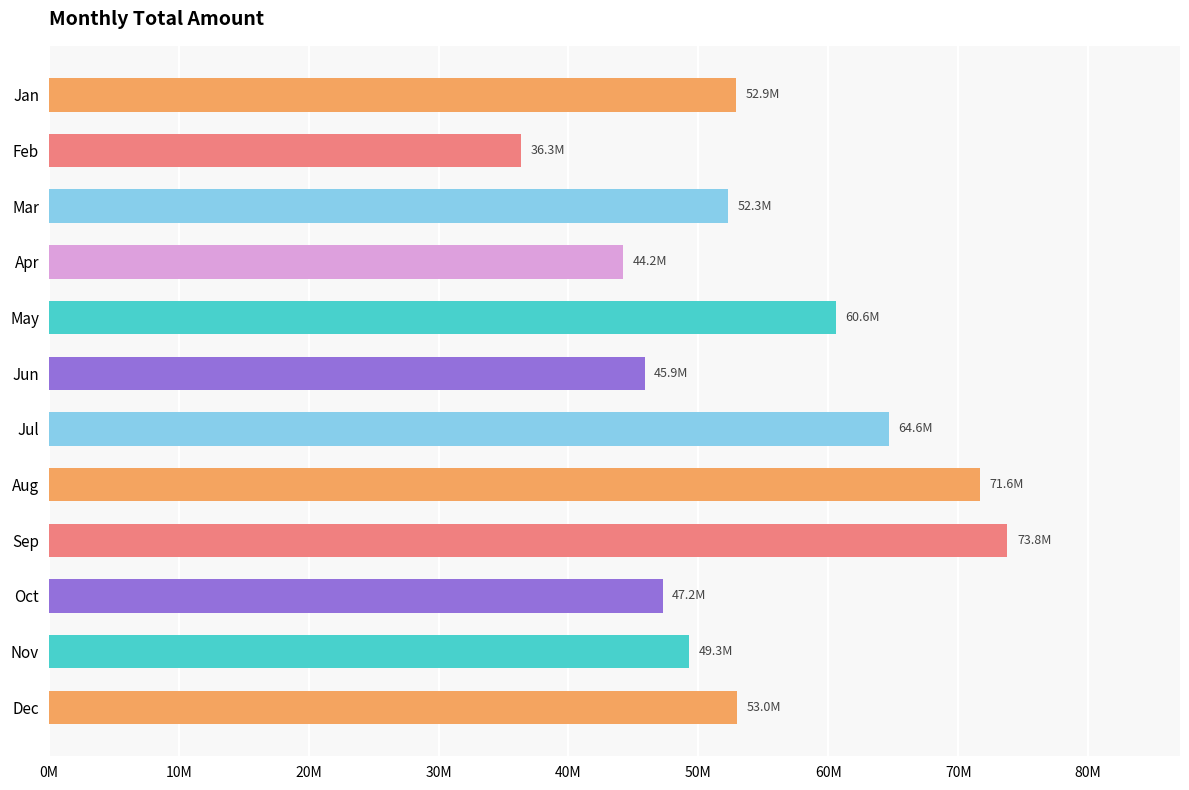

Are the bars horizontal?

Yes